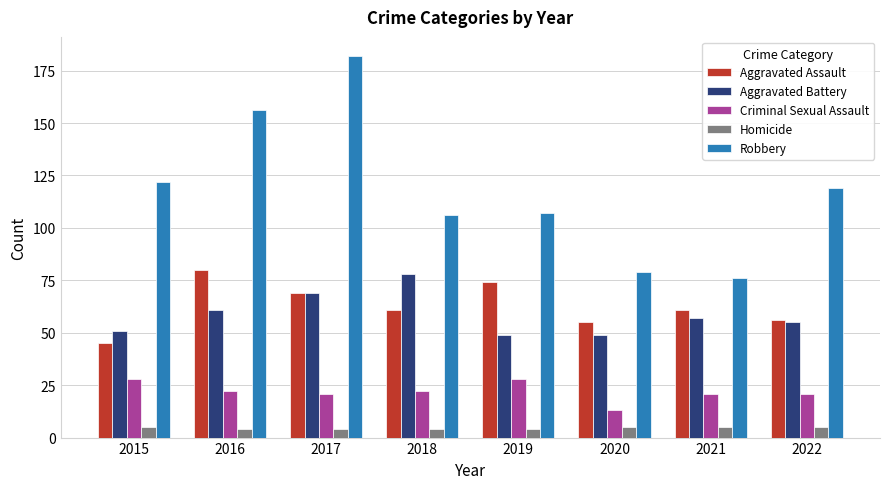

At which label does Aggravated Assault first exceed 61?

2016